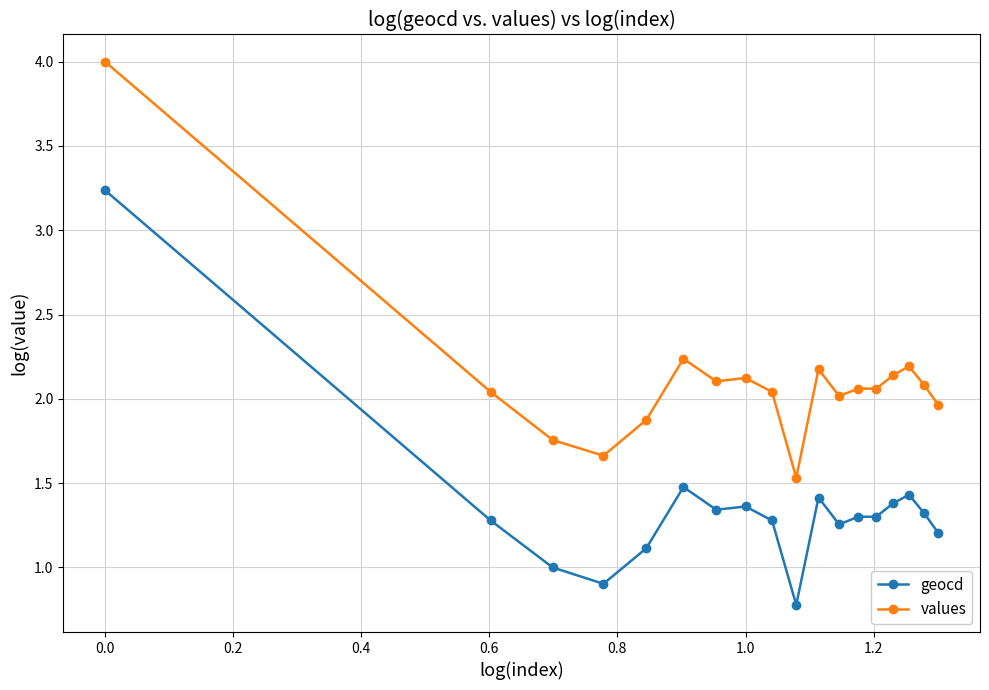

Which series has the largest range (max minus min)?

values